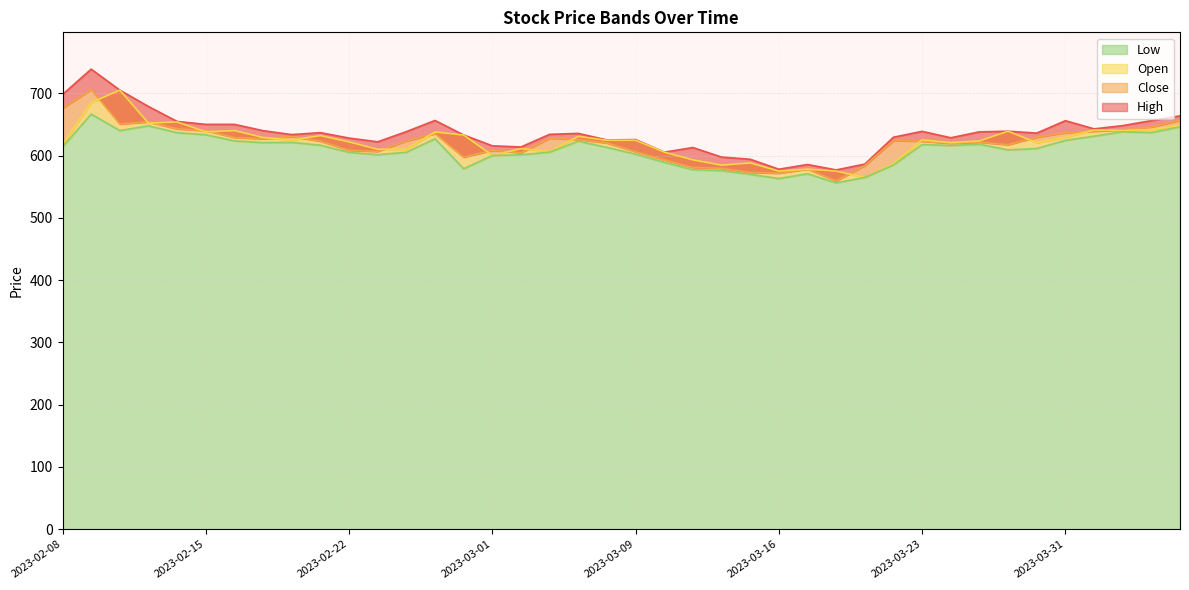

Does the chart have visible grid lines?

Yes